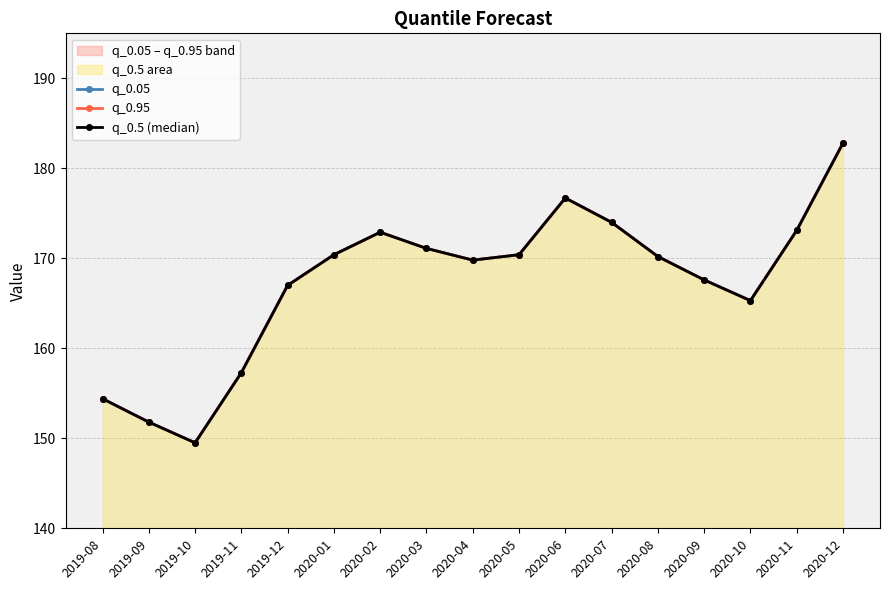

Read the q_0.5 (median) value at 2020-01.

170.4